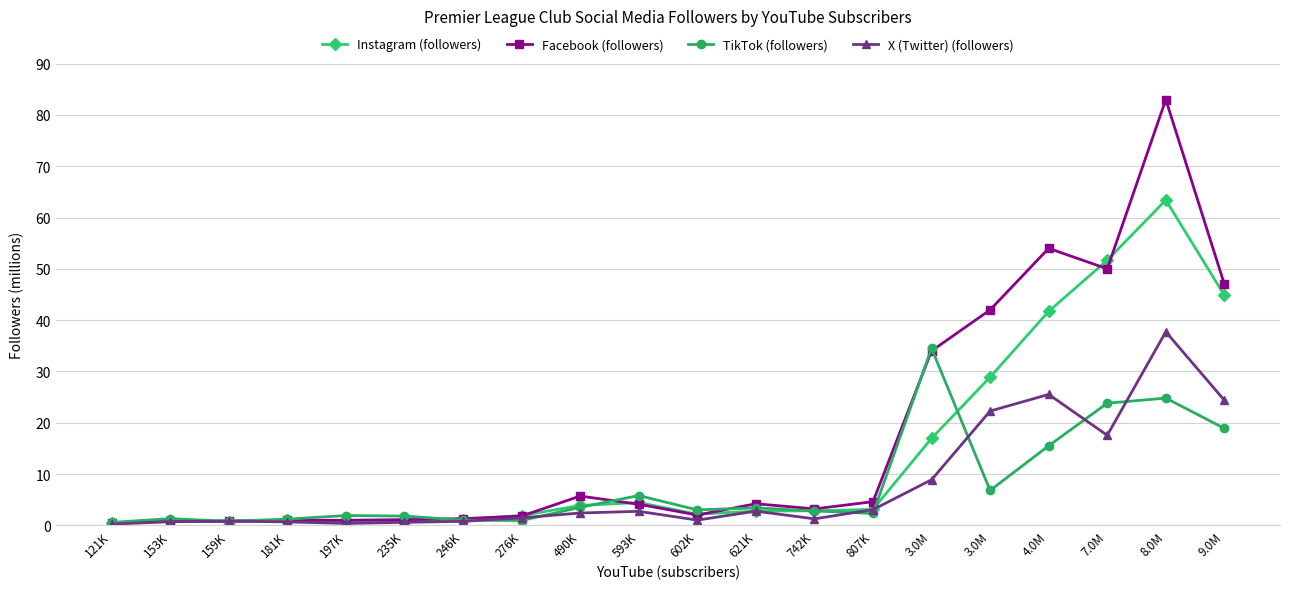

Does the chart have visible grid lines?

Yes